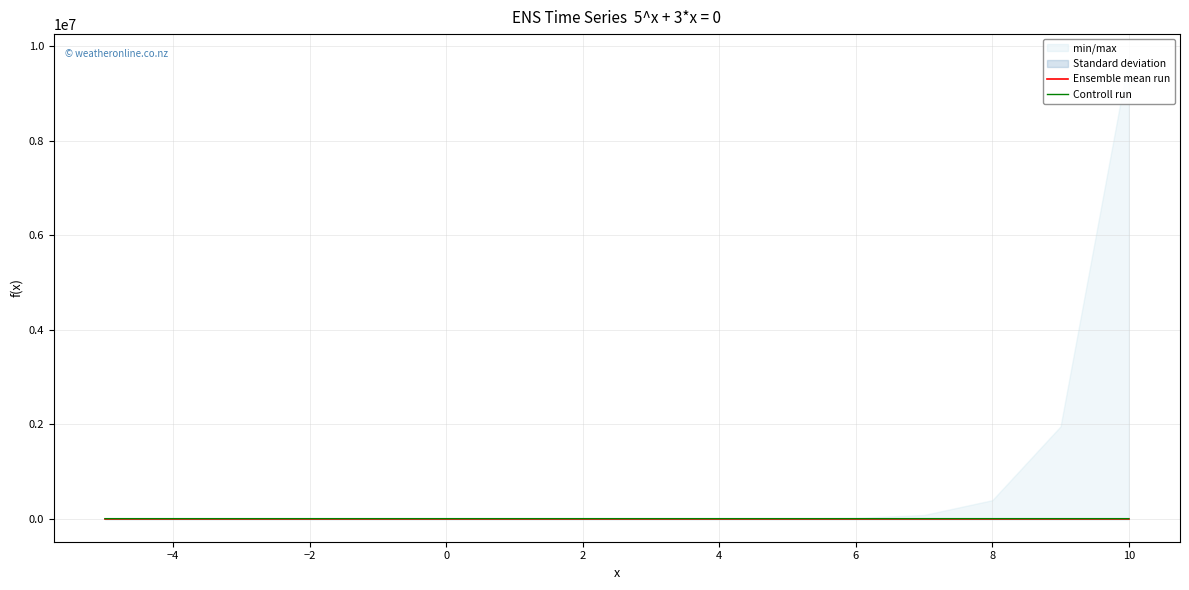

True or false: Controll run has more than 2 interior local peaks.

False